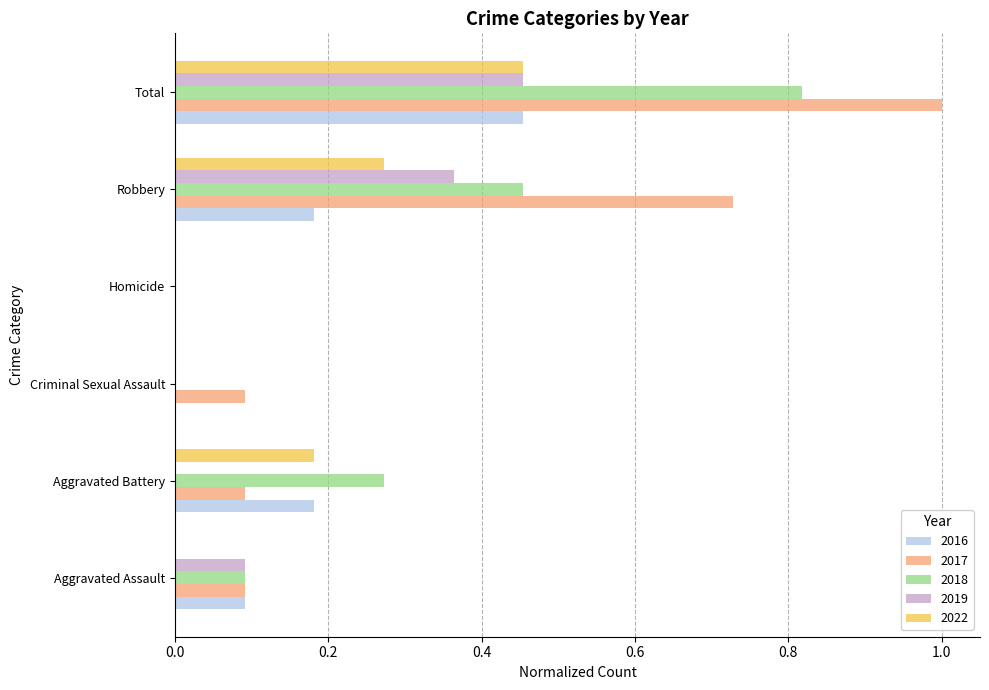

Is it true that 2016 equals 0.3 at Criminal Sexual Assault?

False